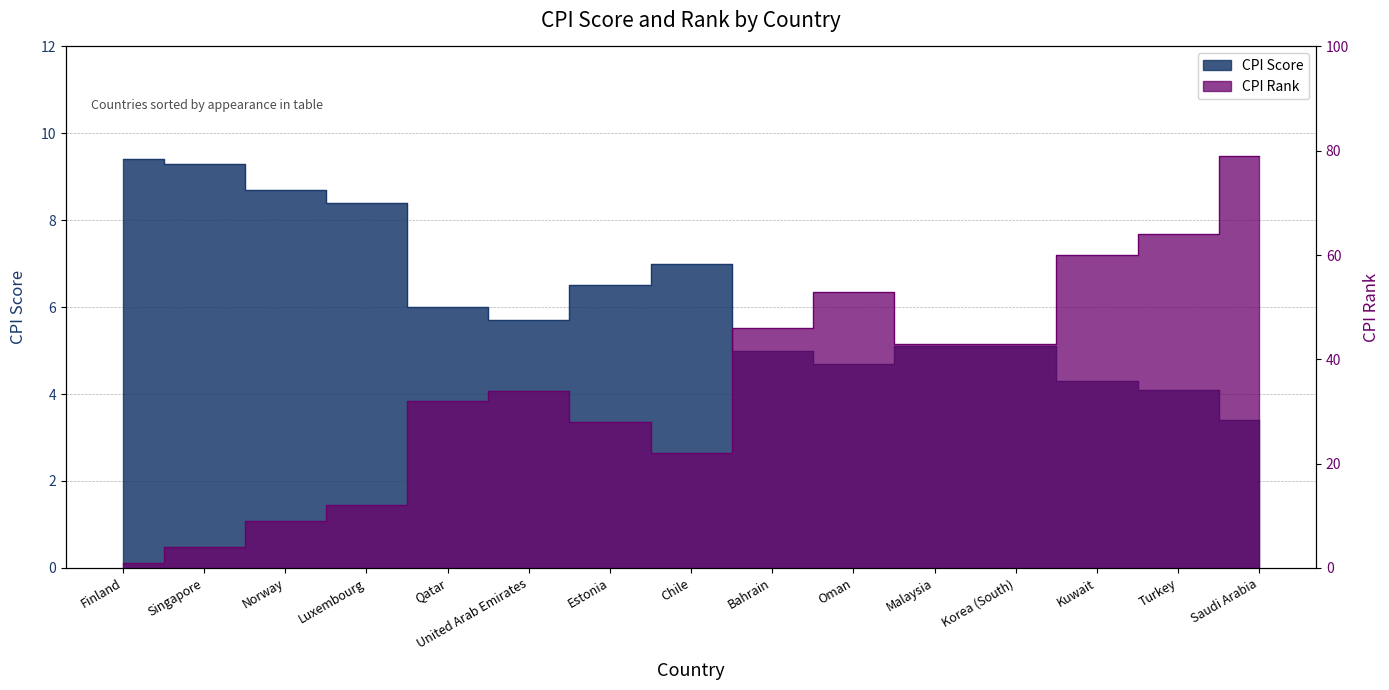

Which category has the highest value in the CPI Score series?

Finland